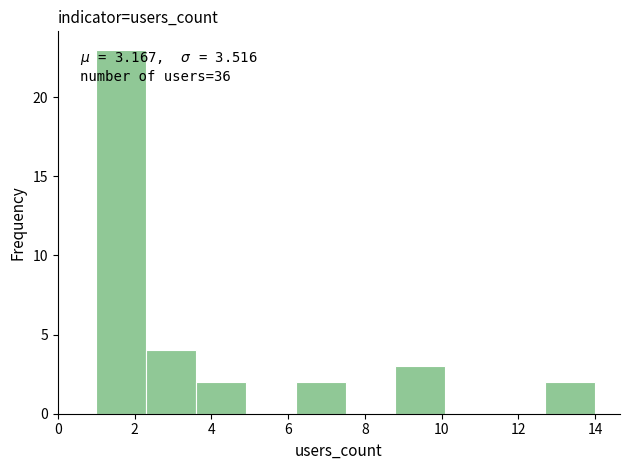

Over which range of the x-axis is the bar tallest?

1.0 to 2.3